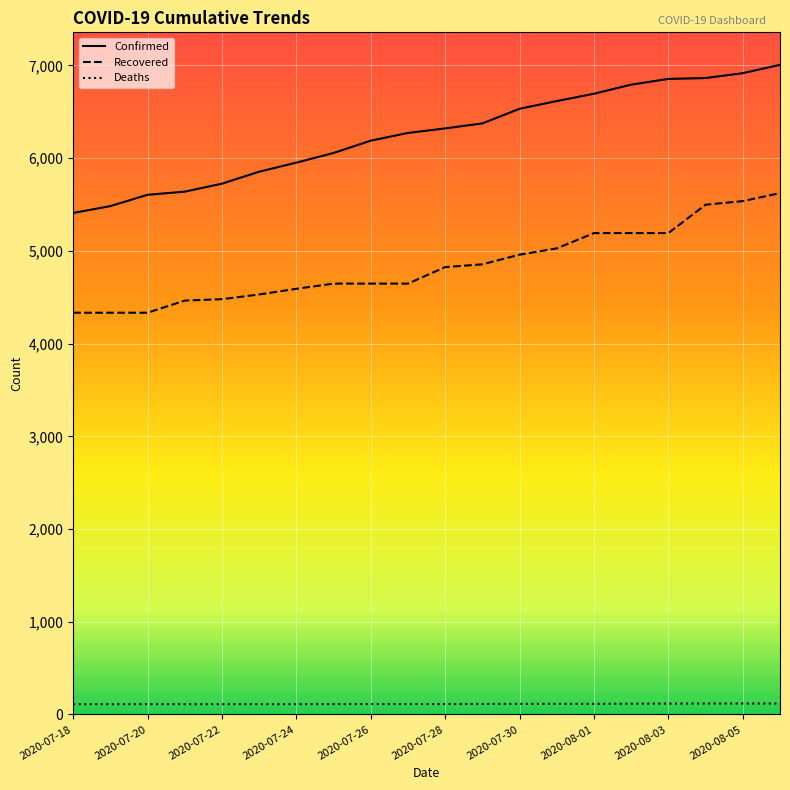

What are all the series names shown in the legend?

Confirmed, Recovered, Deaths